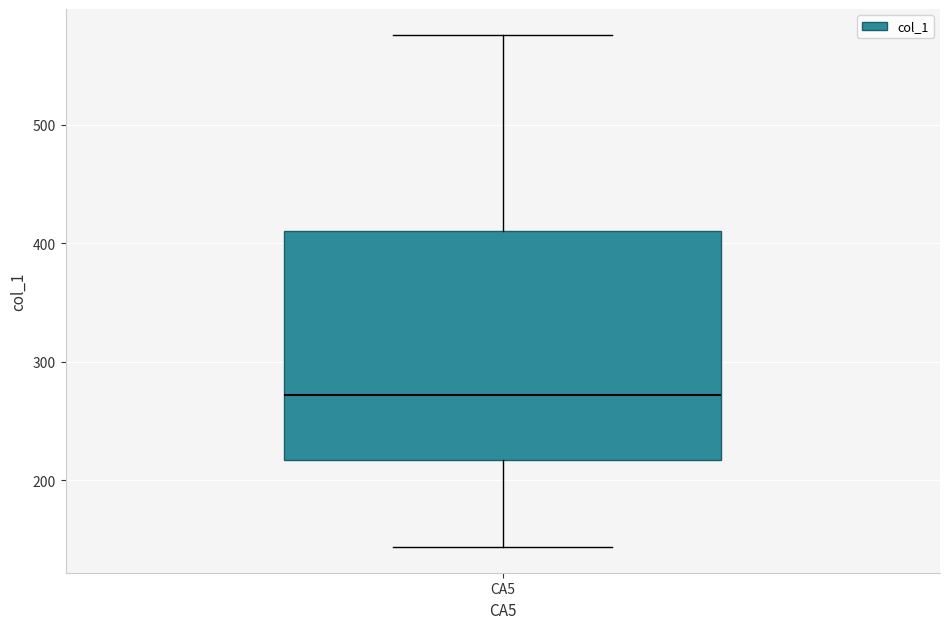

Transcribe this box plot: give where the median line is, the range the box spans, and where the two whiskers end, as read against the y-axis. The values are not printed on the chart, so give them approximately, as read against the axis.

median 270, box 220 to 410, whiskers 140 to 580